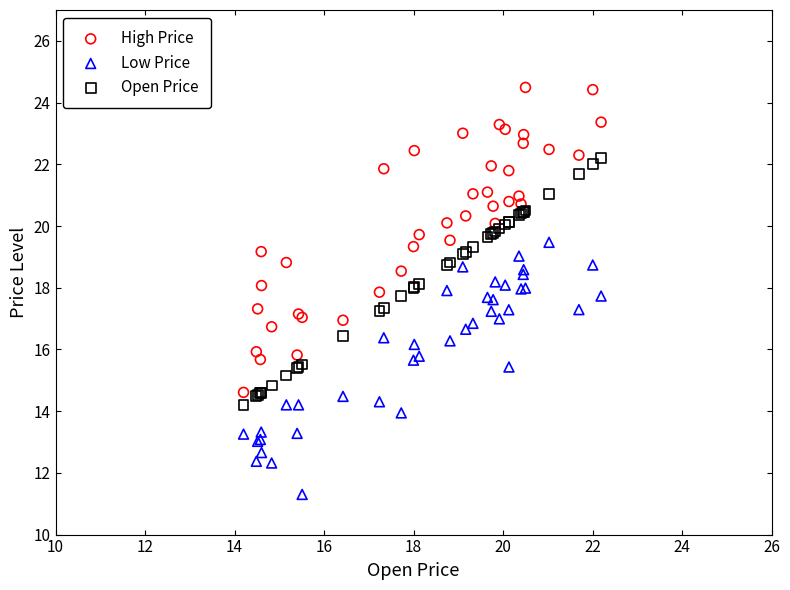

Which series reaches the minimum Y coordinate?

Low Price